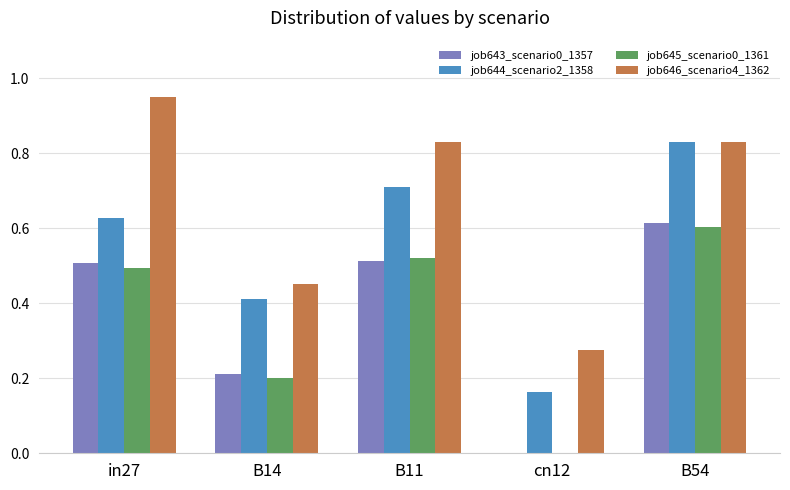

At which category is the sum across all series the highest?

B54